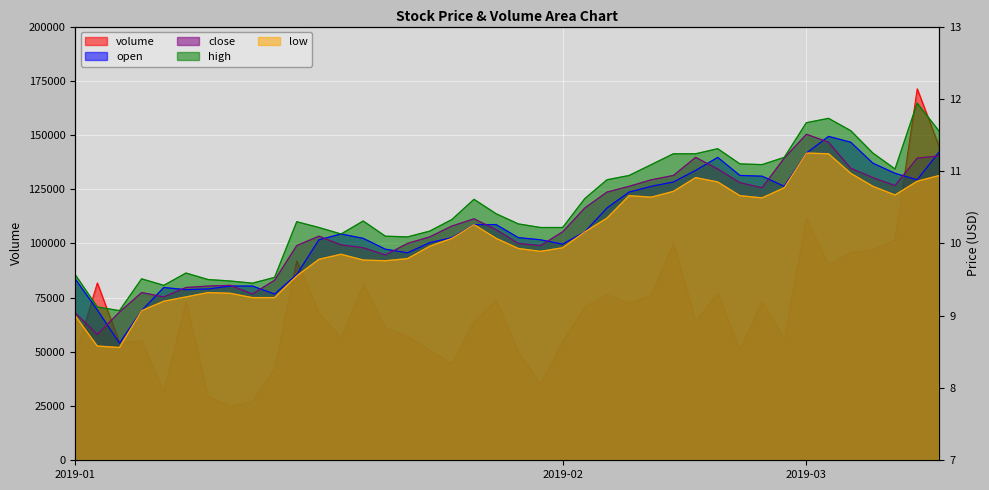

Is it true that volume equals 101776.0 at 2019-03-01?

True